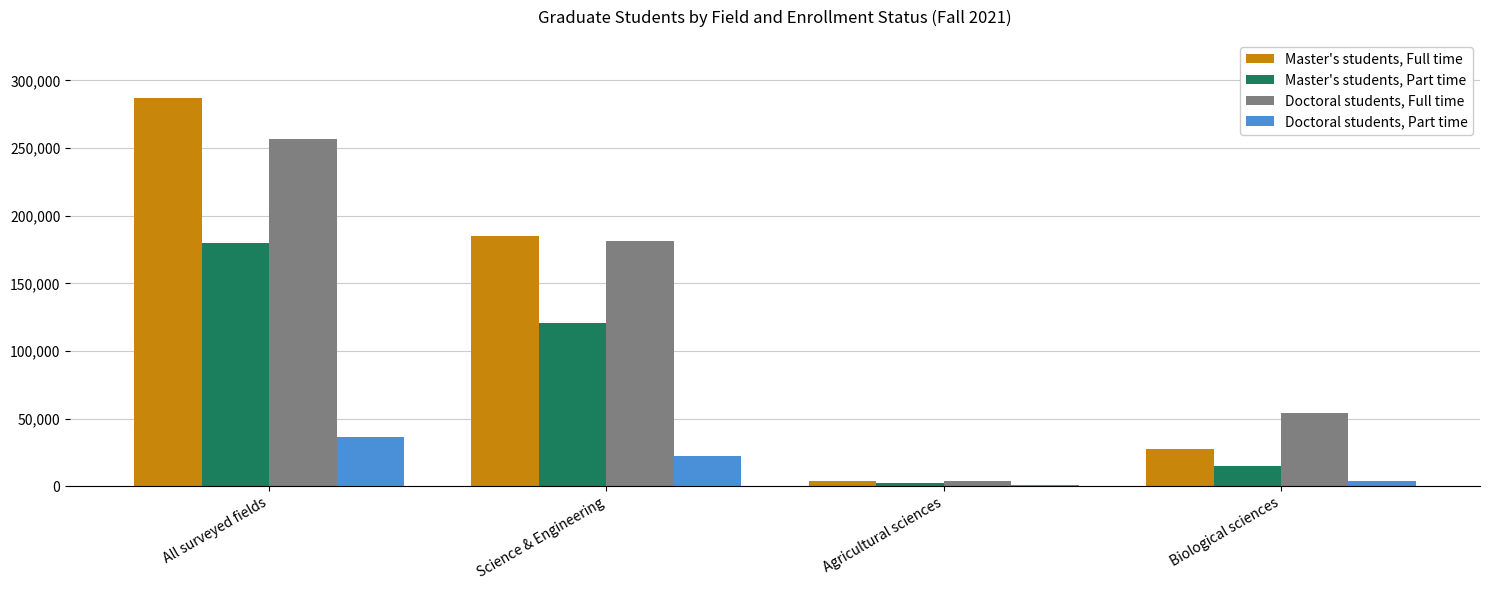

Which series has the largest range (max minus min)?

Master's students, Full time